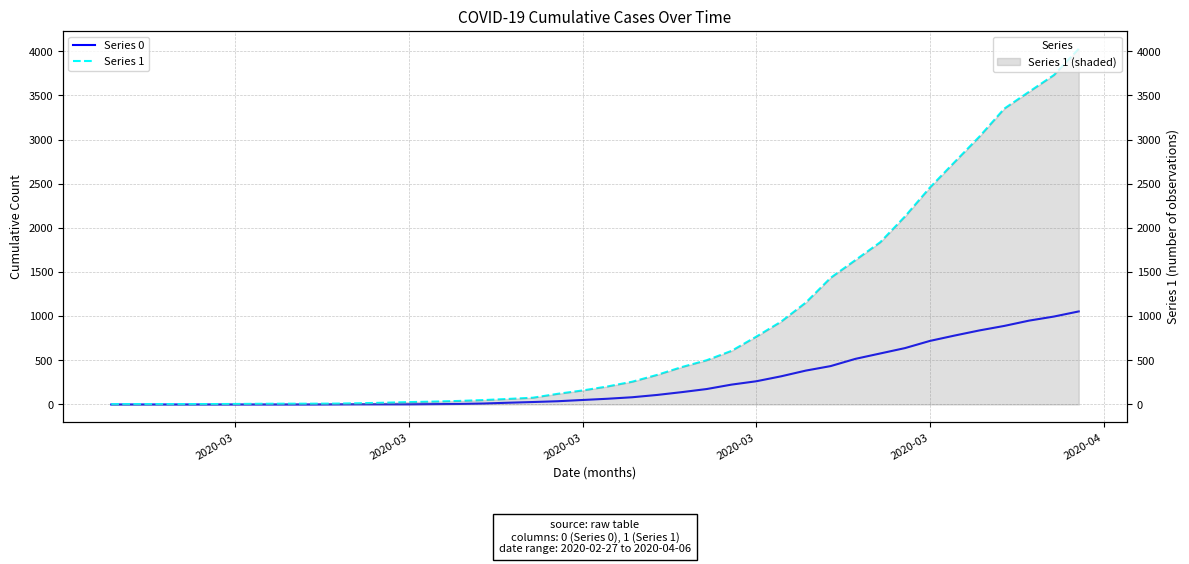

Which series has the largest total across all categories?

Series 1